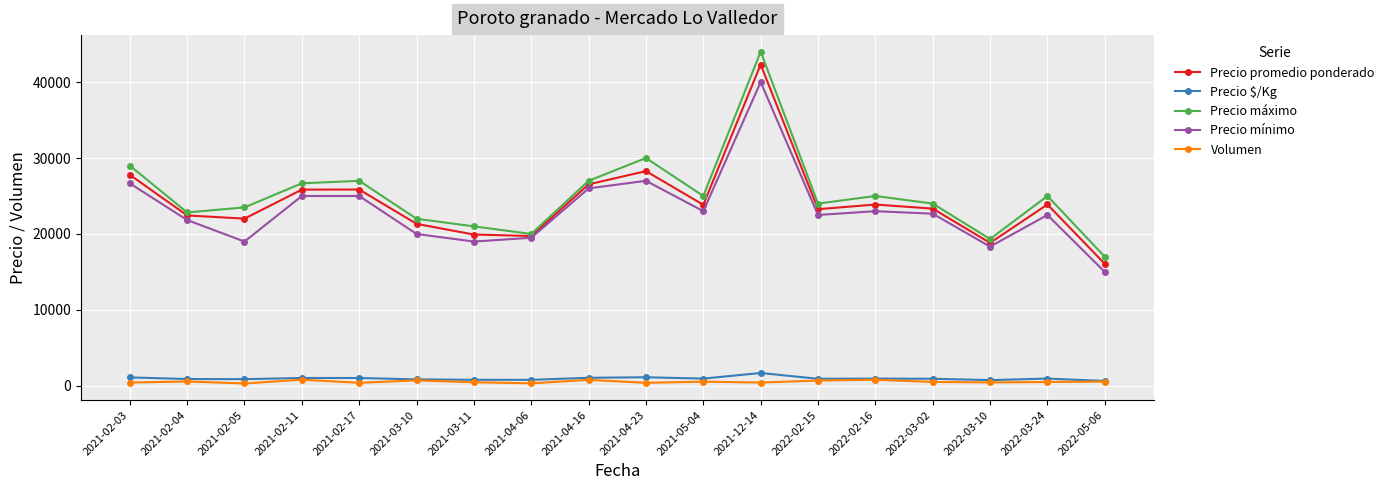

In Precio mínimo, how many points are lower than both neighbors (excluding endpoints)?

5